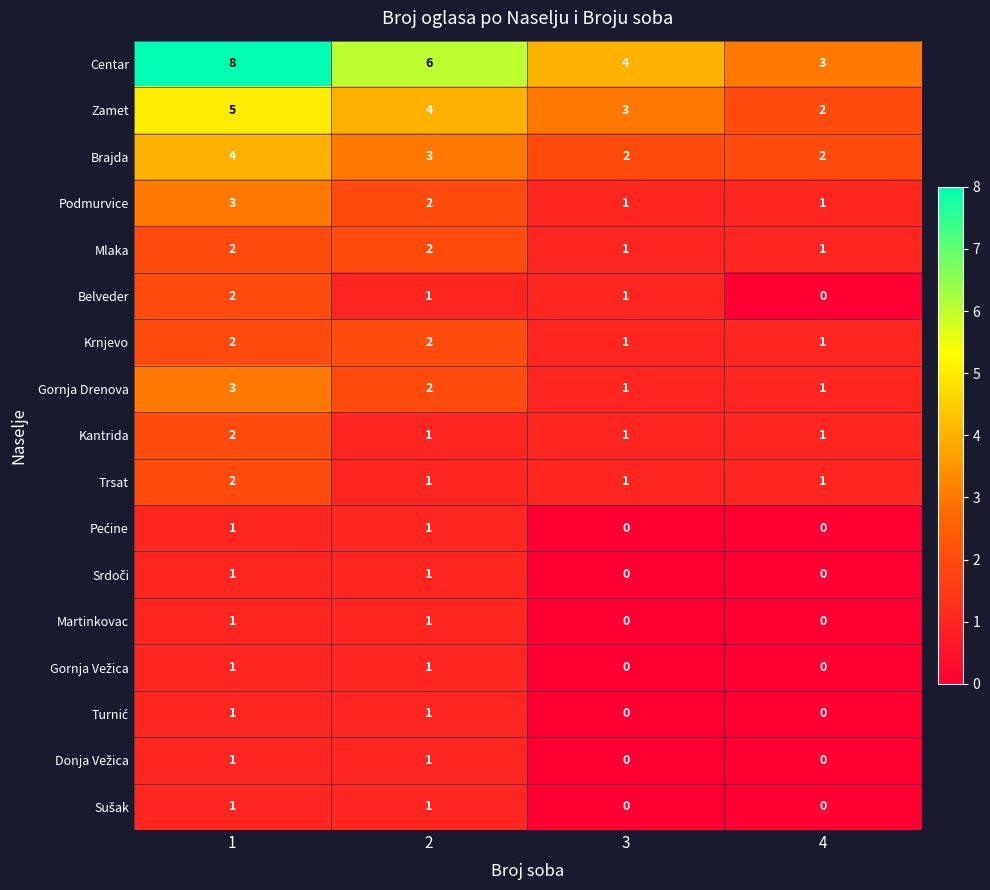

How many data points in Brajda are less than 3?

2